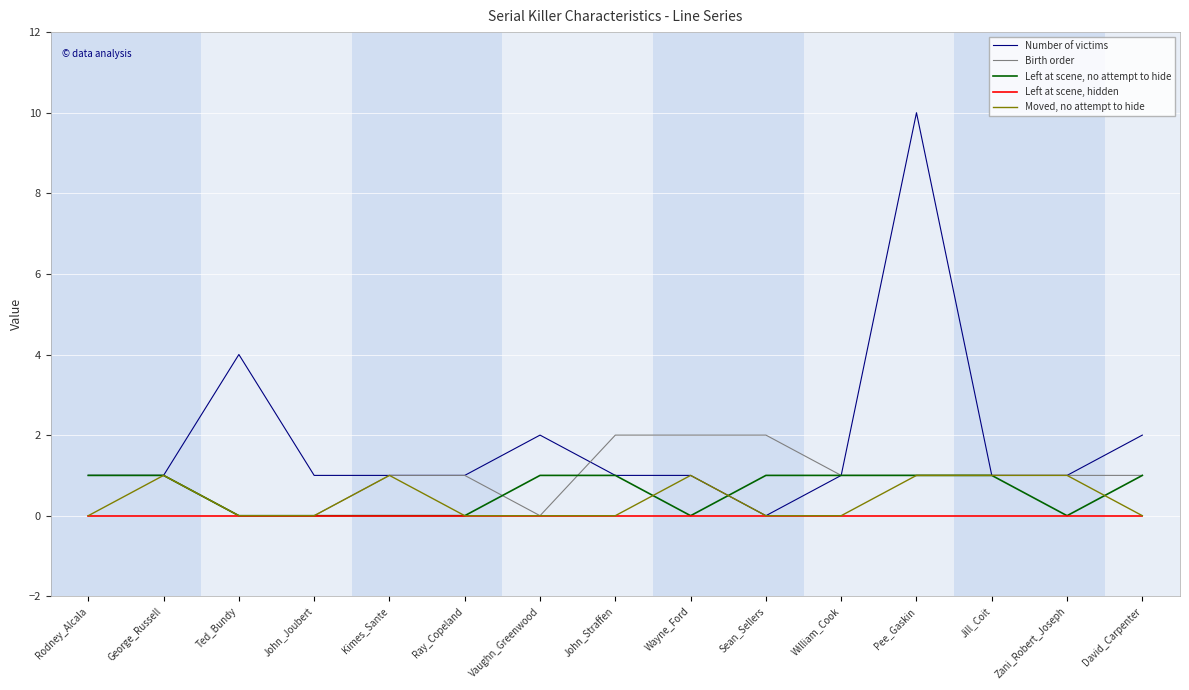

At which category is the sum across all series the highest?

Pee_Gaskin